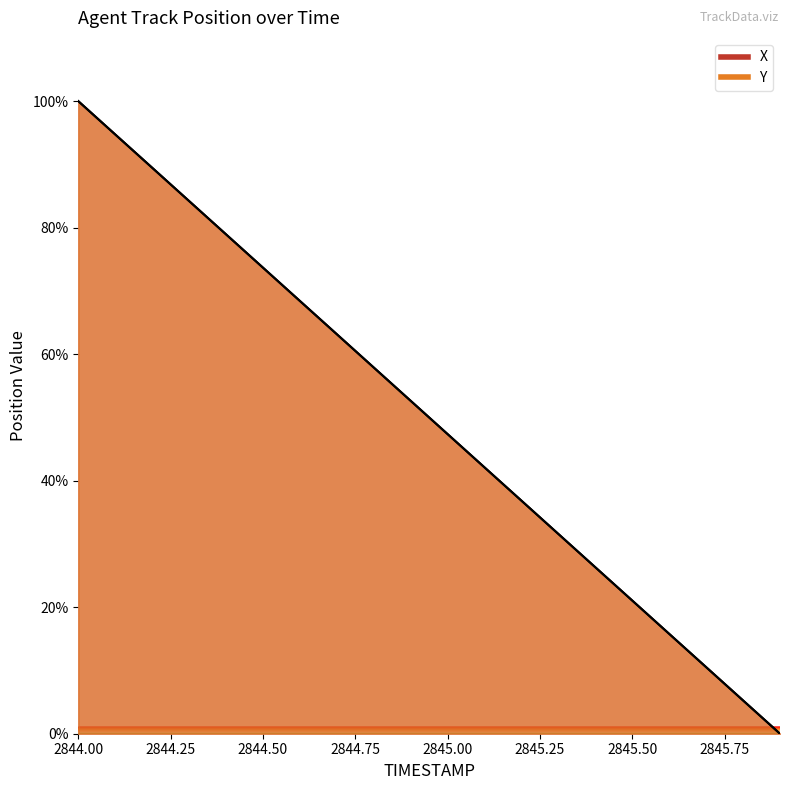

What are all the series names shown in the legend?

X, Y